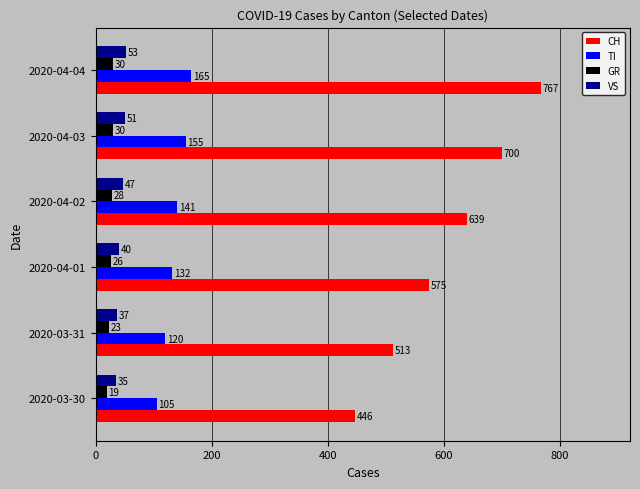

What is the average value of the VS series?

44